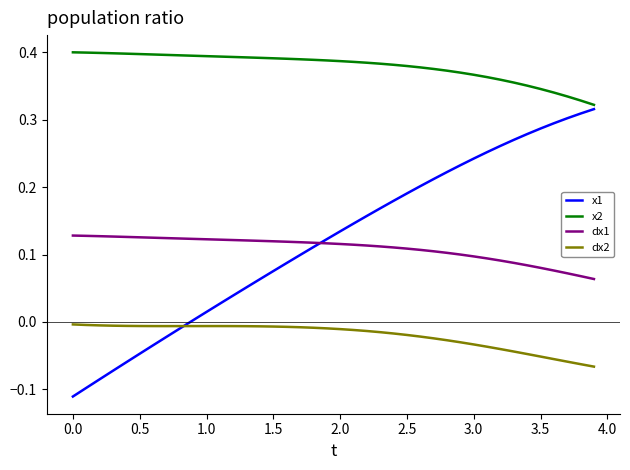

Which series has the widest spread of values?

x1